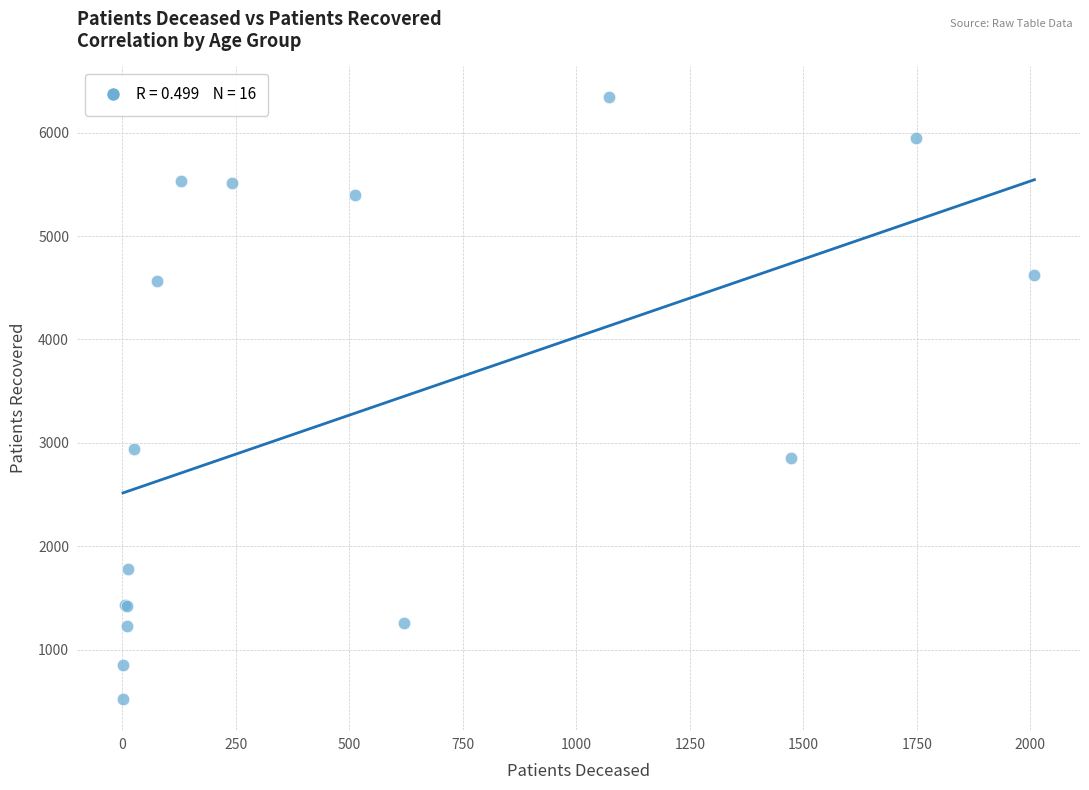

What Y value in the scatter plot is closest to 3434?

2940